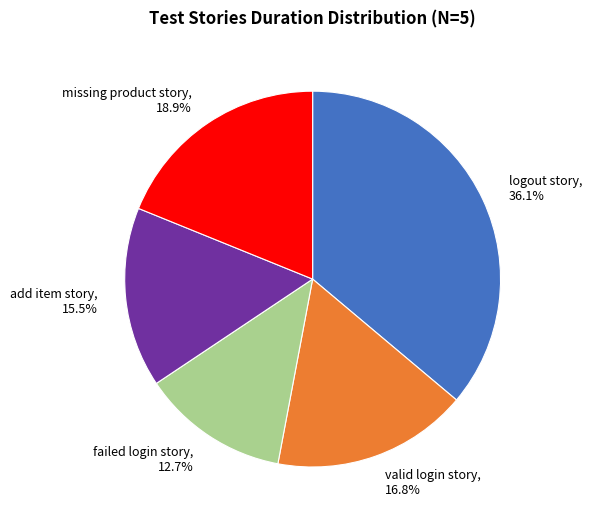

How much of the chart is everything except logout story?

63.9%